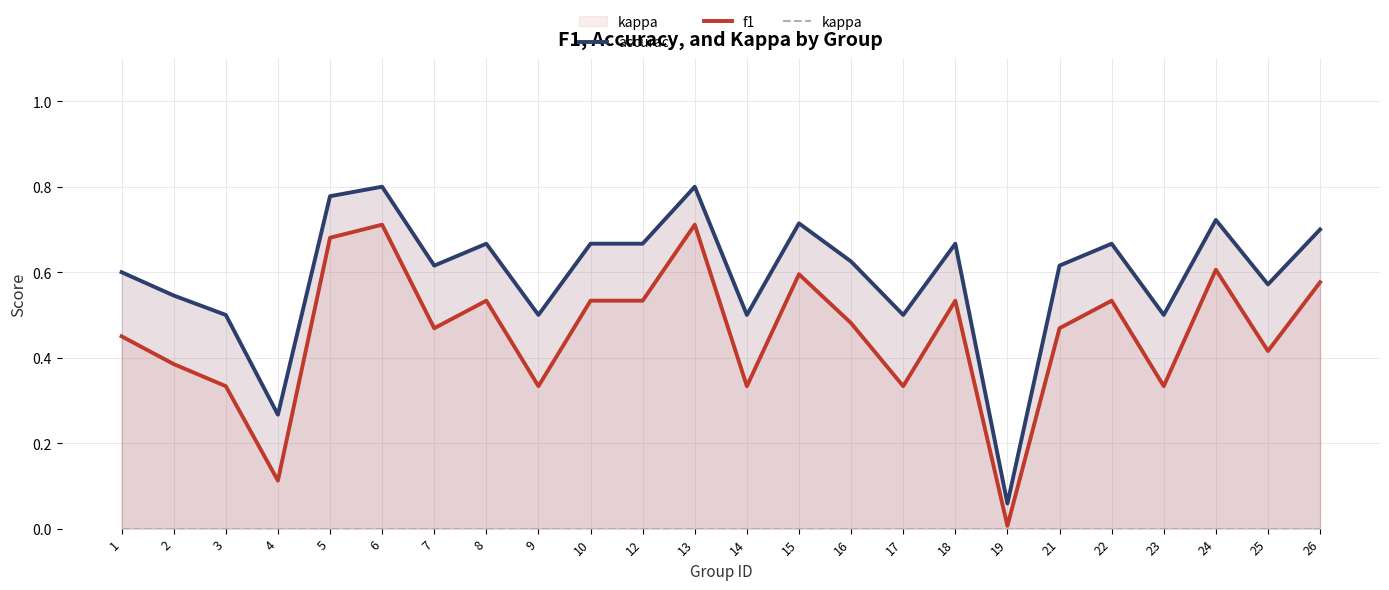

Rank the series at 1 from lowest to highest value.

kappa, f1, accuracy